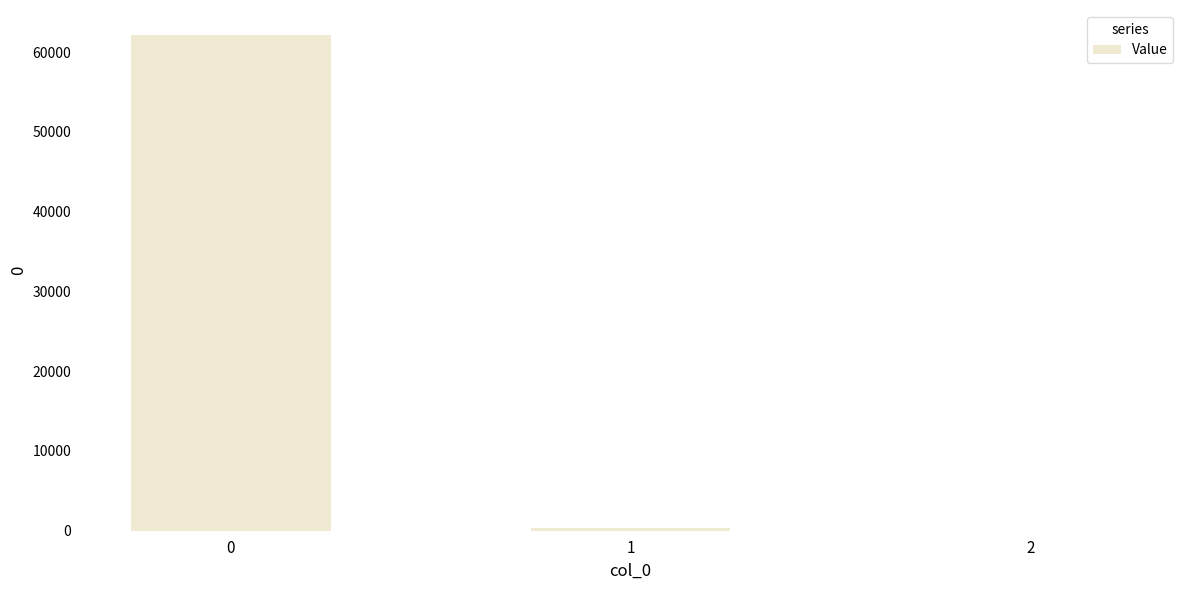

What is the change in value from 1 to 2?

-301.2